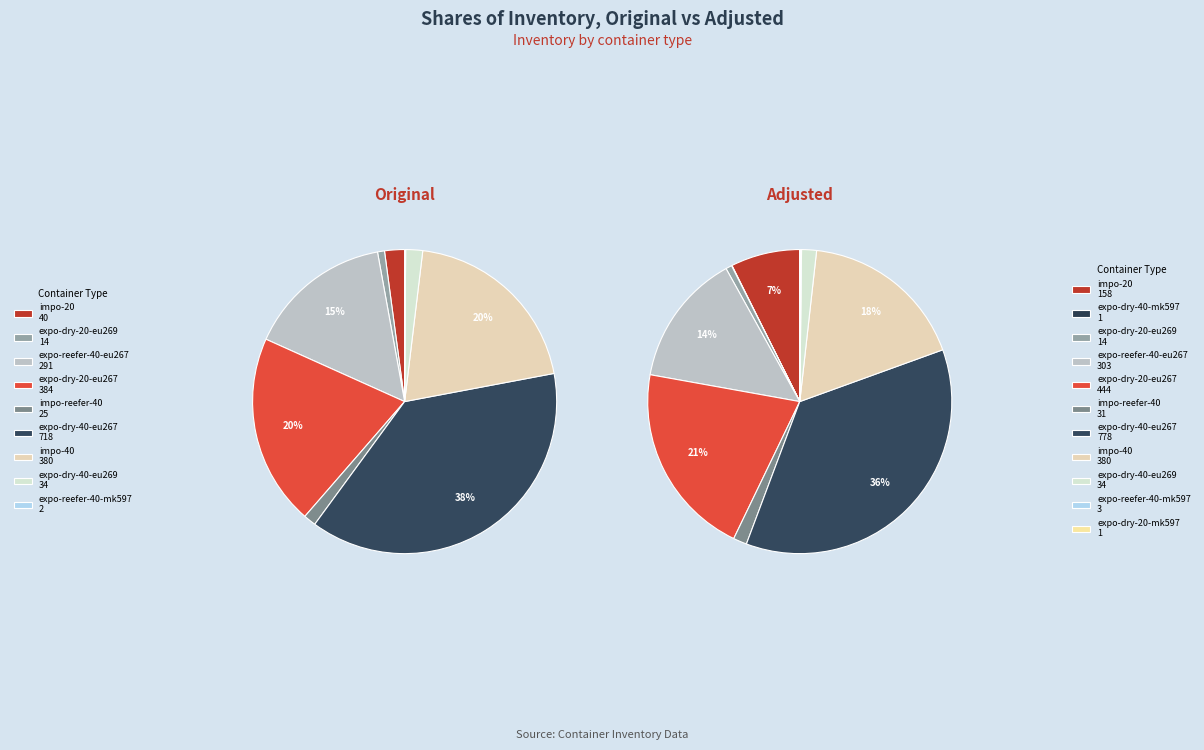

How many segments does this pie chart have?

11